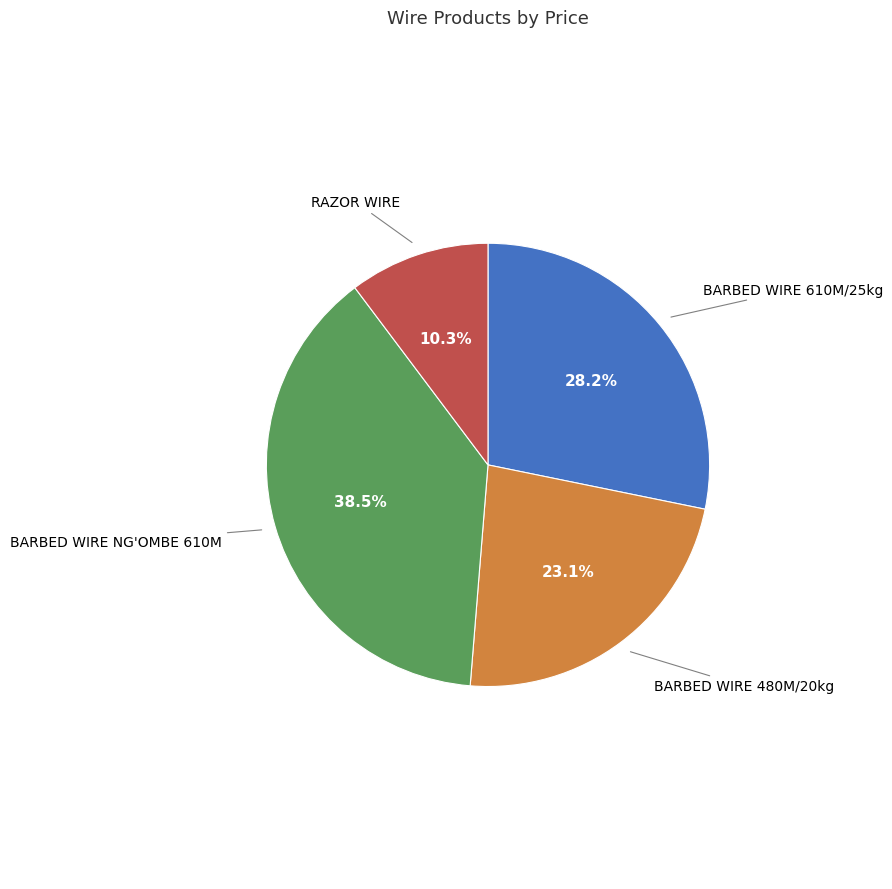

Does any single category account for the majority?

No